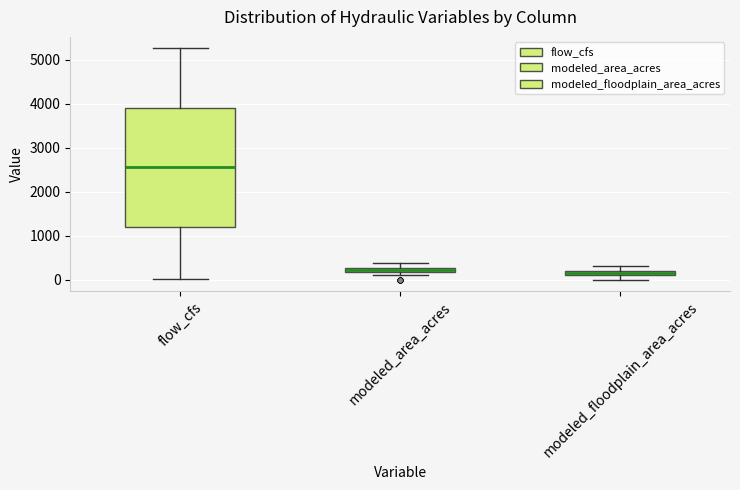

Where does the median line of the box for flow_cfs sit on the y-axis? The values are not printed on the chart, so give them approximately, as read against the axis.

2600